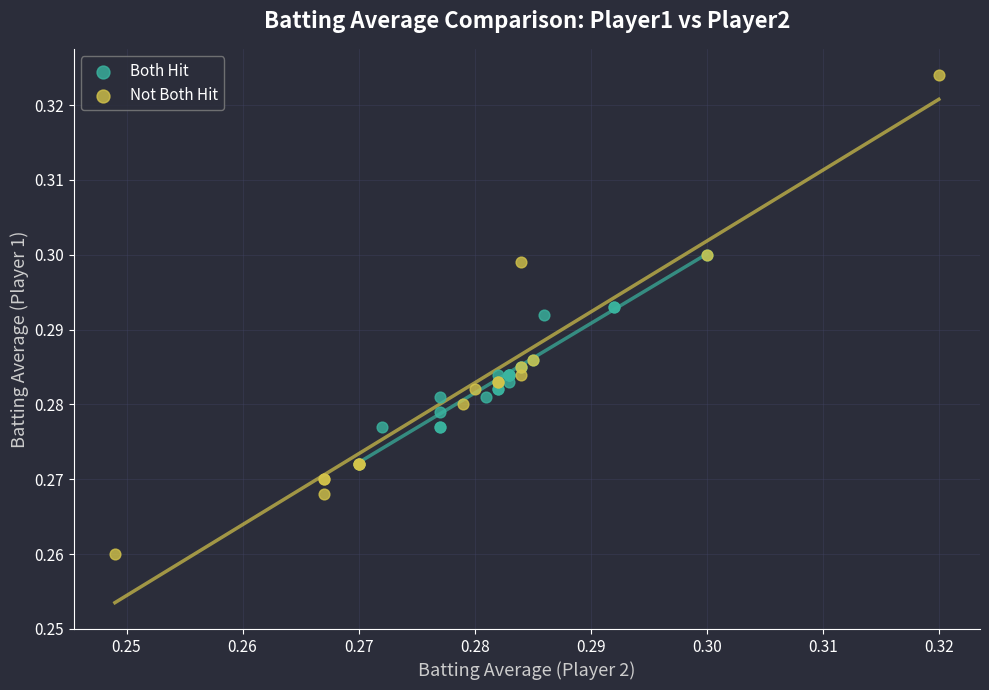

Which series contains the highest Y value?

Not Both Hit